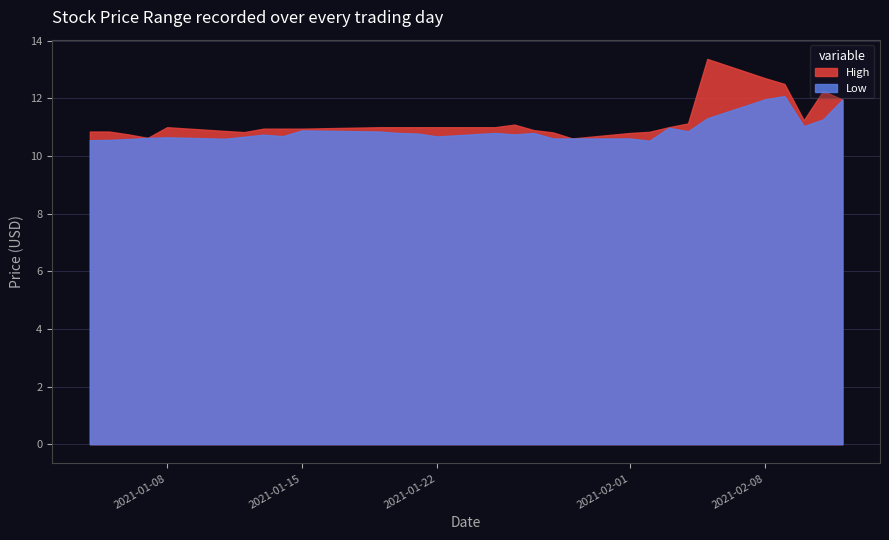

Rank the series by their average value, from lowest to highest.

Low, High